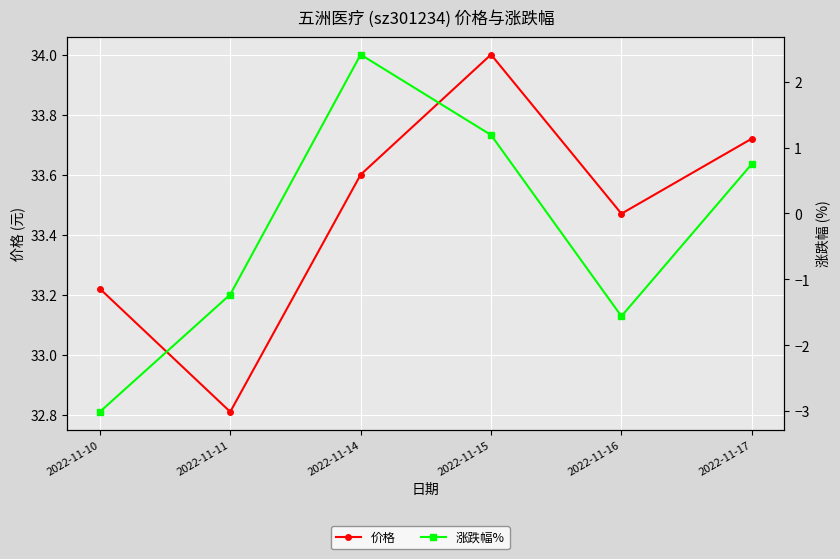

Reading right to left, extract all data points from this chart.

价格: 2022-11-17=33.7	2022-11-16=33.5	2022-11-15=34.0	2022-11-14=33.6	2022-11-11=32.8	2022-11-10=33.2
涨跌幅%: 2022-11-17=0.8	2022-11-16=-1.6	2022-11-15=1.2	2022-11-14=2.4	2022-11-11=-1.2	2022-11-10=-3.0